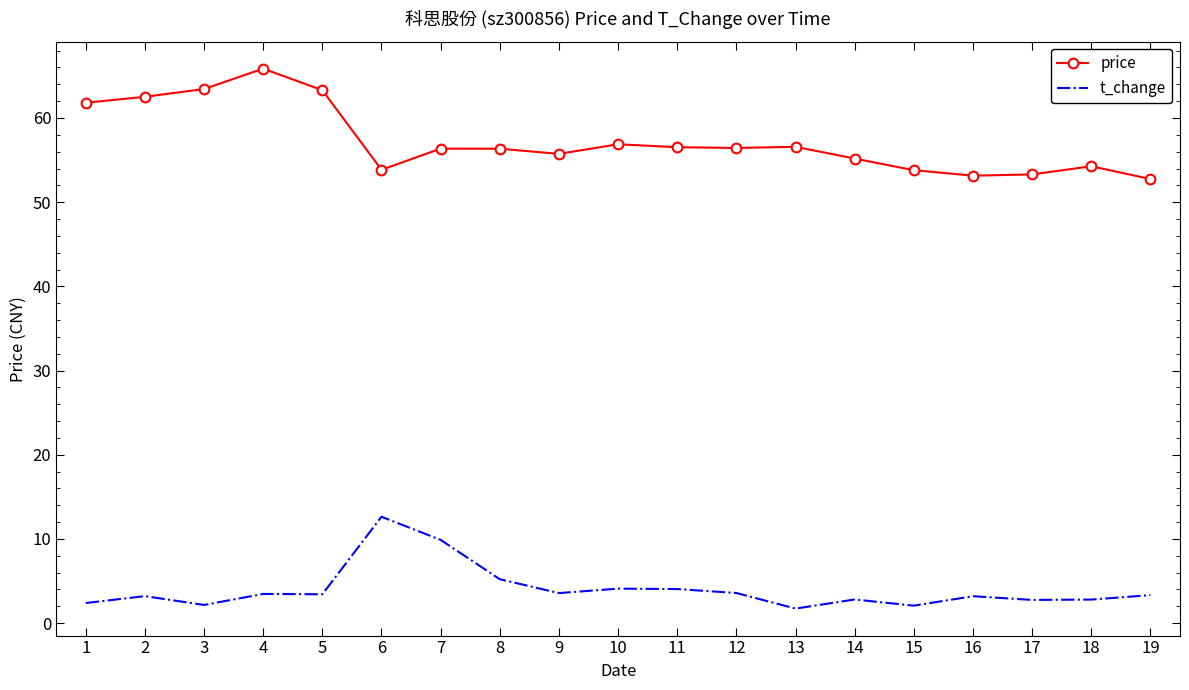

The value of t_change at 2 is 3.2. True or false?

True